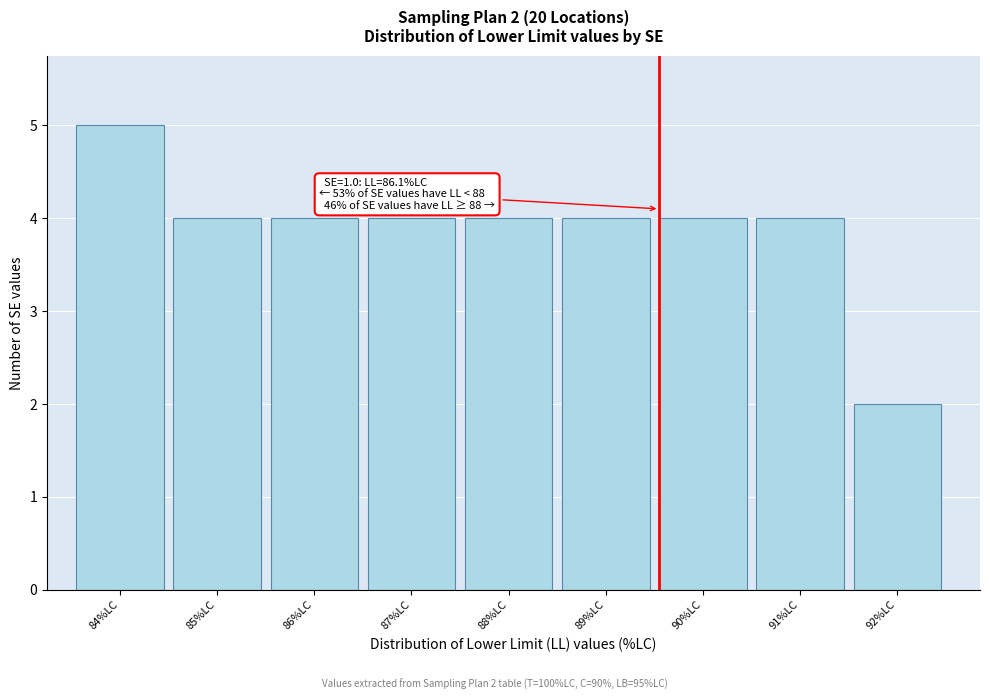

Reading left to right, list all the values displayed in this chart.

5	4	4	4	4	4	4	4	2